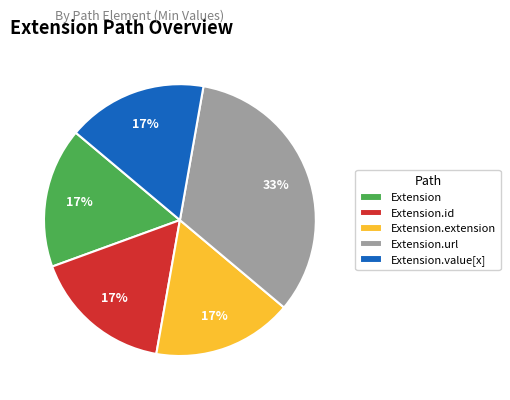

To the nearest percent, what is the average slice percentage?

20%